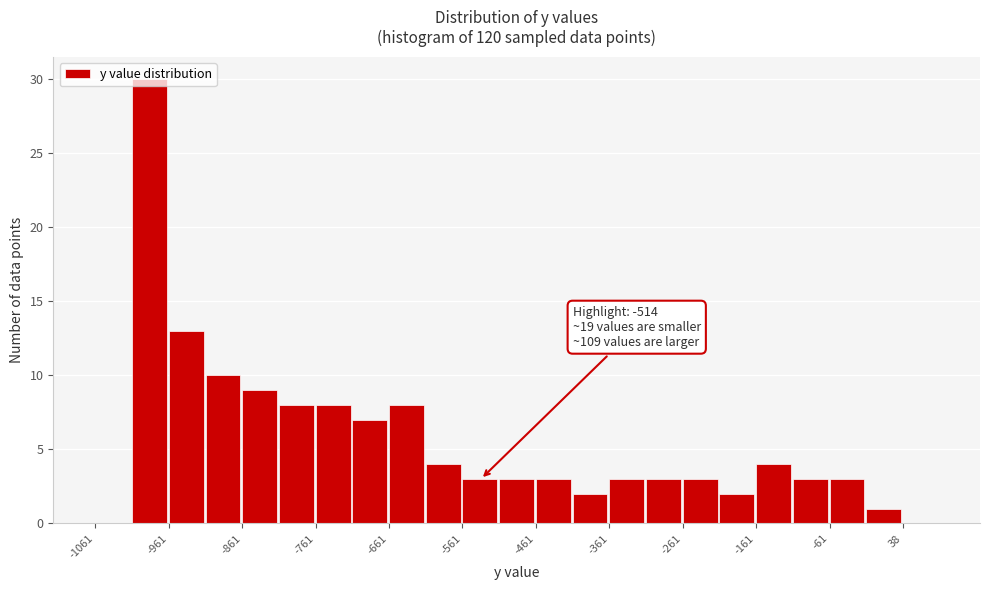

Which range on the x-axis has the tallest bar?

-1010 to -960